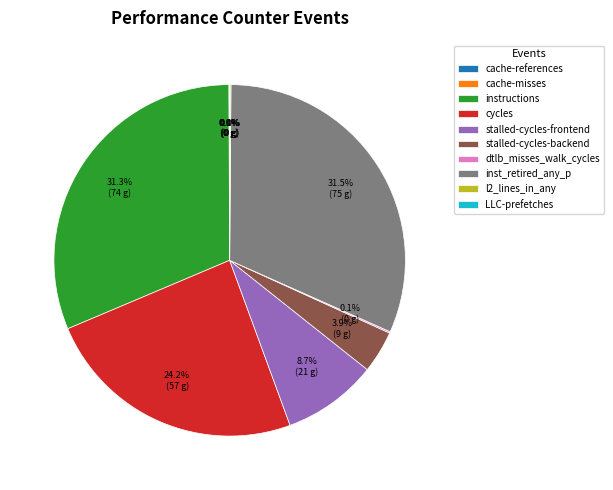

What portion of the pie excludes stalled-cycles-backend?

96.1%